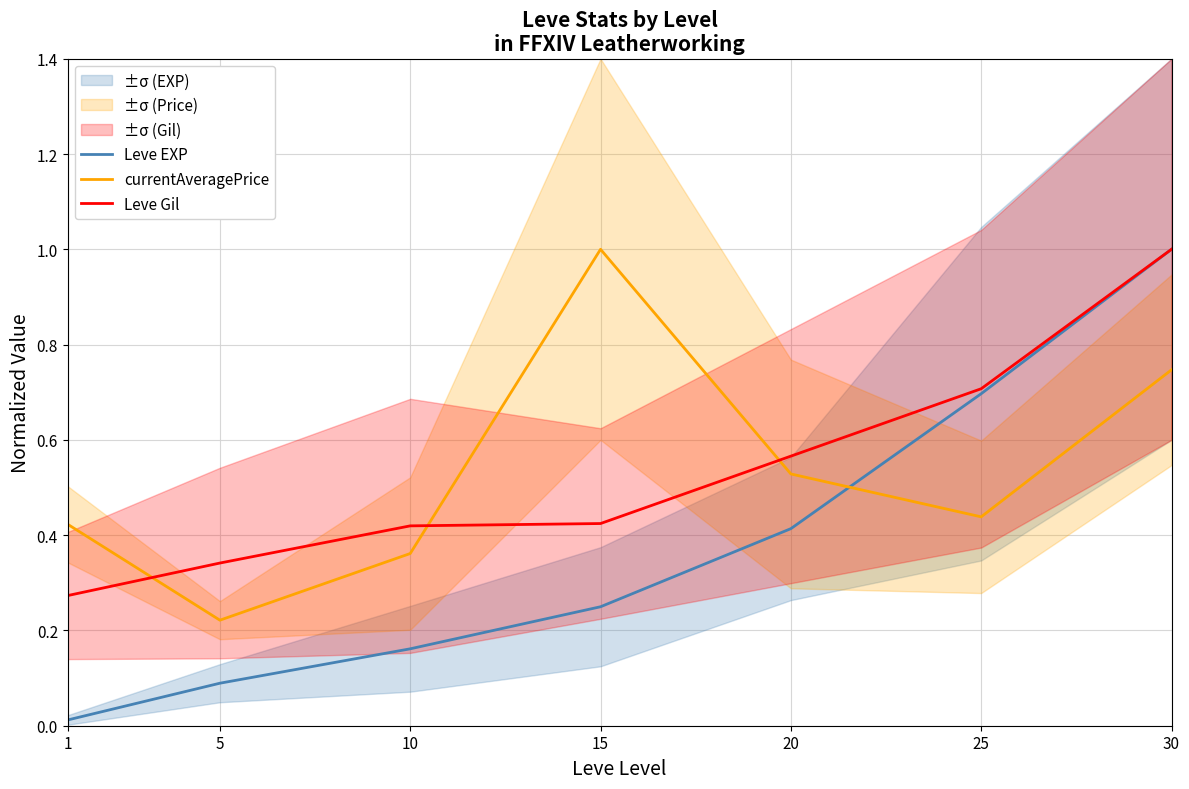

What is the difference between the Leve EXP values at 20 and 30?

0.6